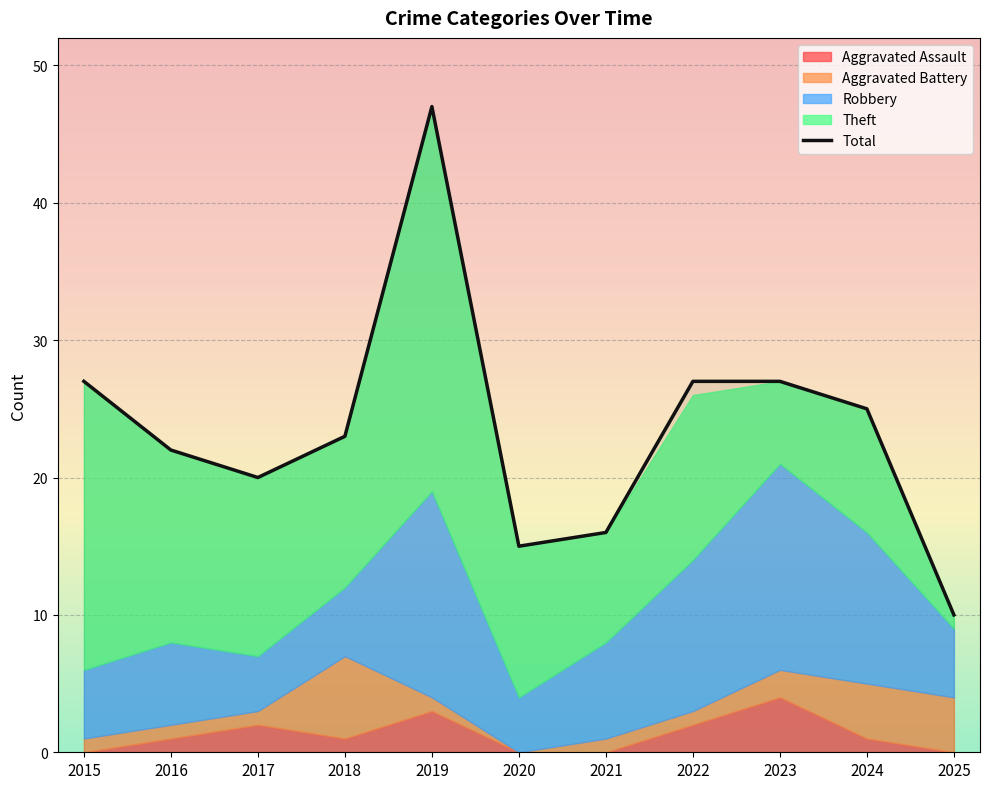

List the labels in order of value, largest first.

2019, 2015, 2022, 2023, 2024, 2018, 2016, 2017, 2021, 2020, 2025